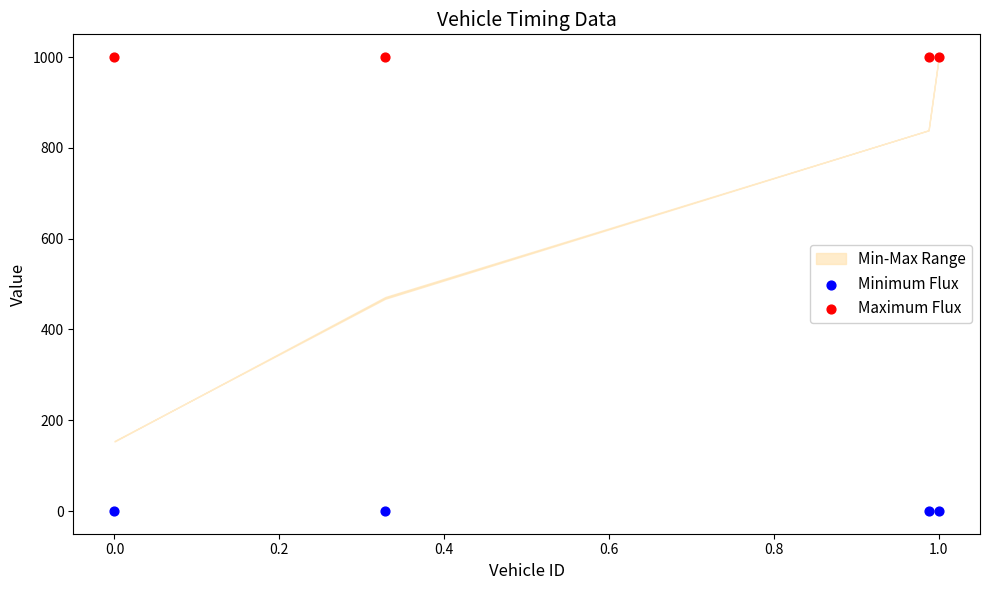

Across all data points, what is the average Y value?

500